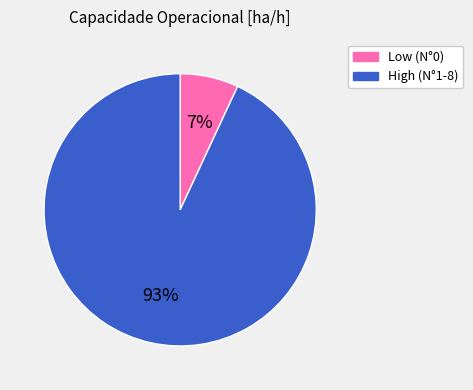

How many slices are in this pie chart?

2